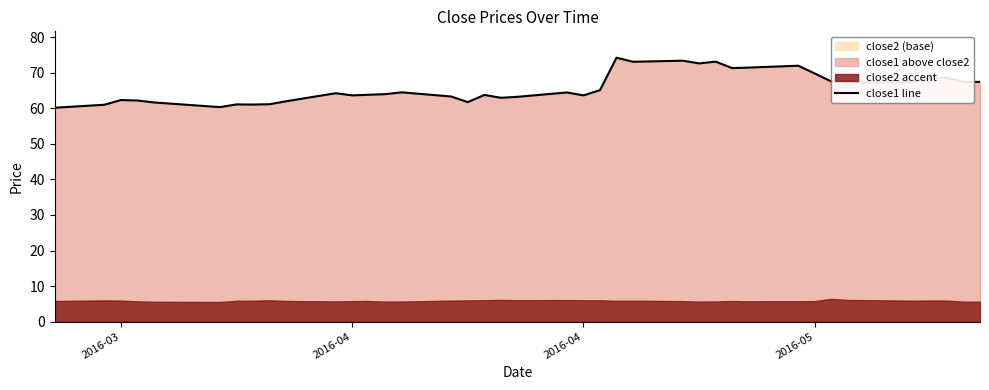

How many lines are shown in the chart?

1